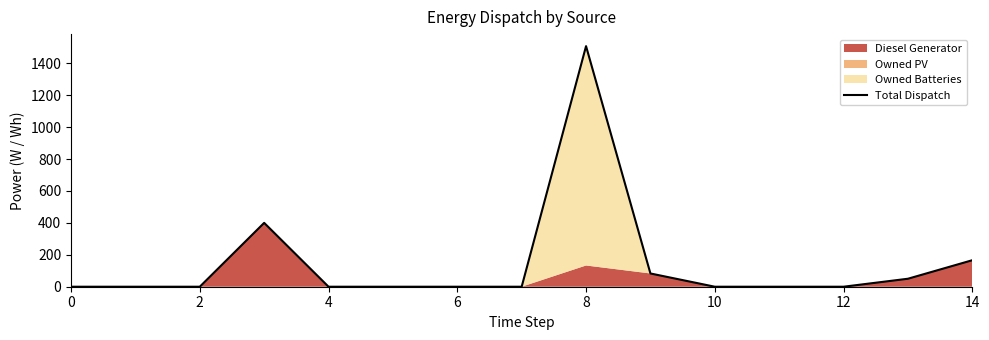

The value of Total Dispatch at 8 is 904. True or false?

False